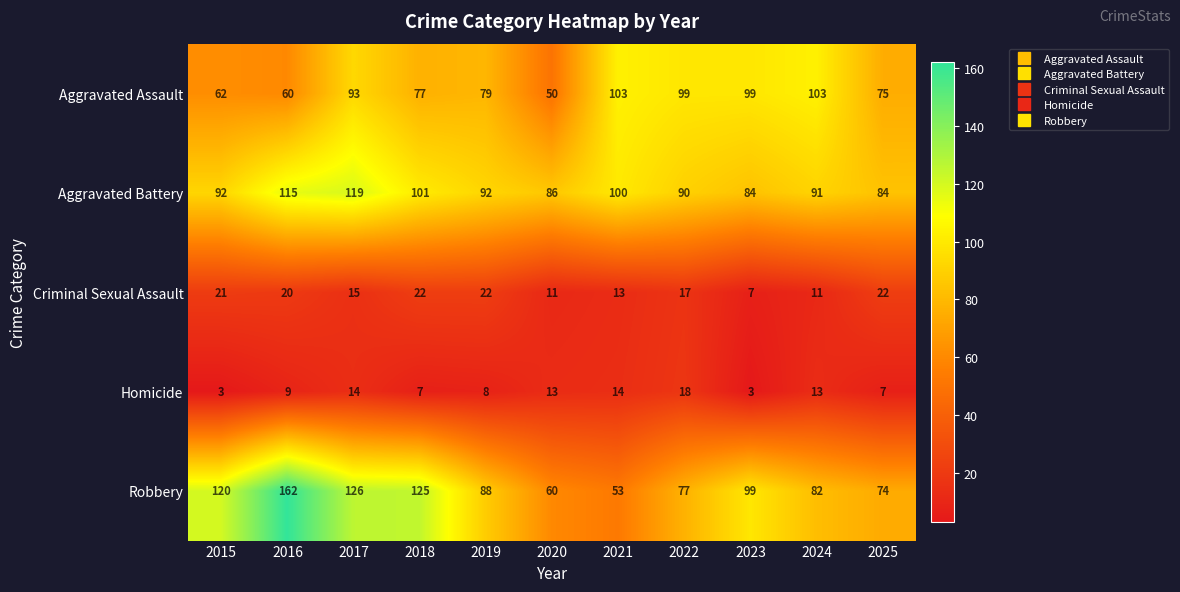

What is the spread (max minus min) of values at 2015?

117